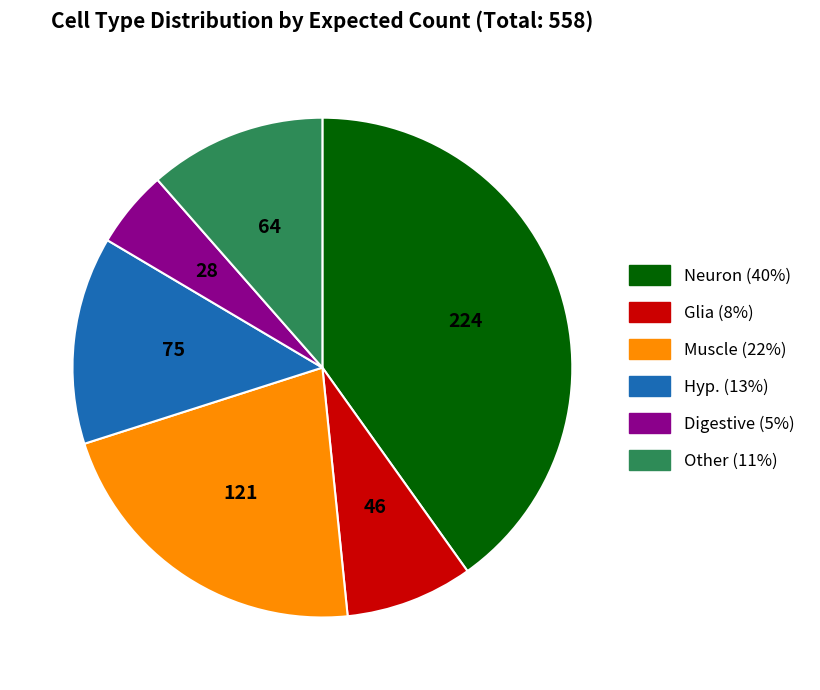

Rank the categories by value from lowest to highest.

Digestive, Glia, Other, Hyp., Muscle, Neuron